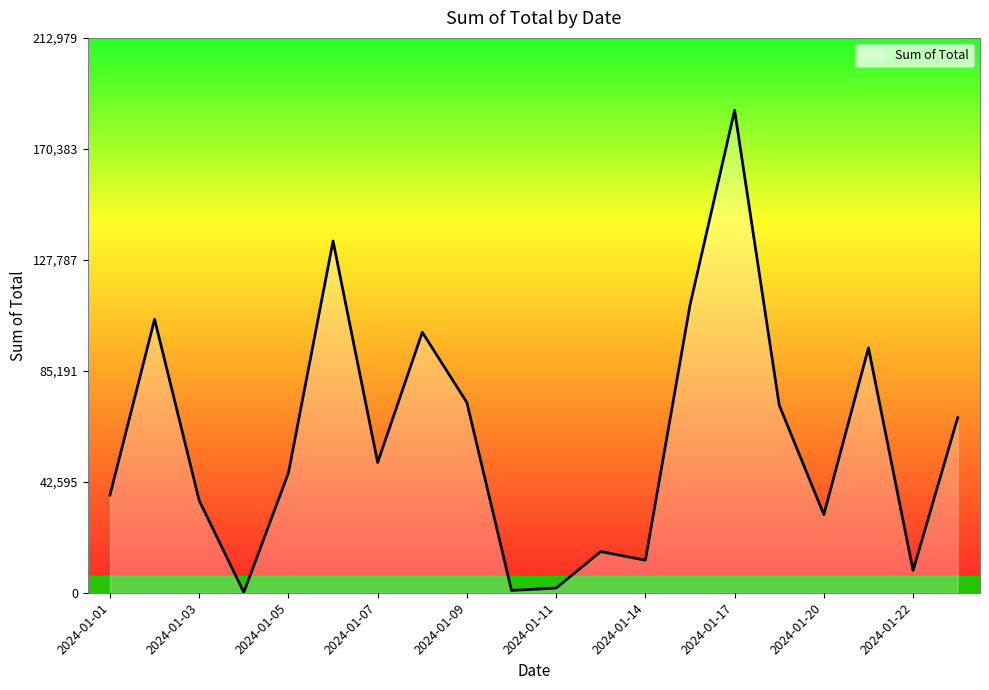

What is the difference between the second highest and minimum values?

134850